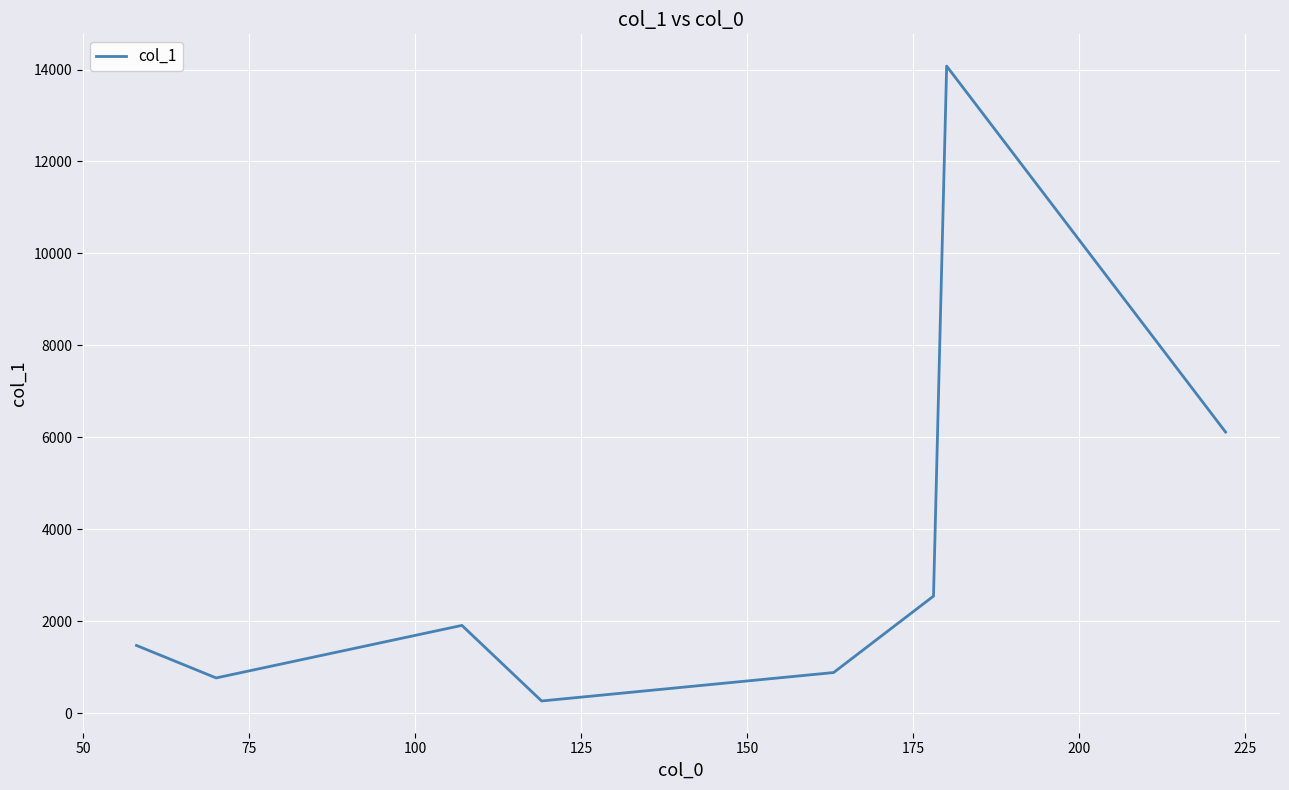

True or false: the data has more than 1 interior local peaks.

True